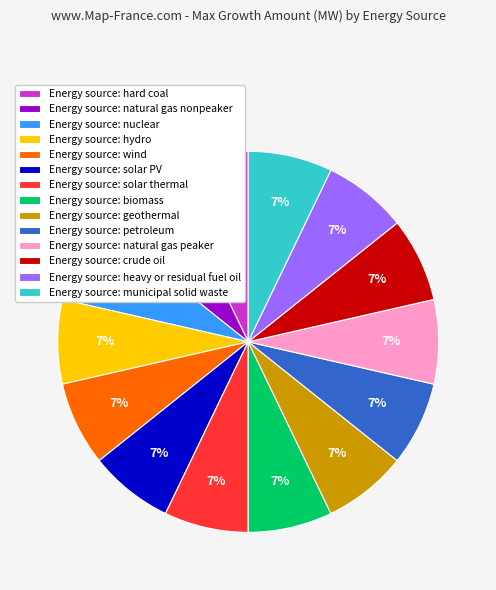

Count the number of slices in the pie.

14